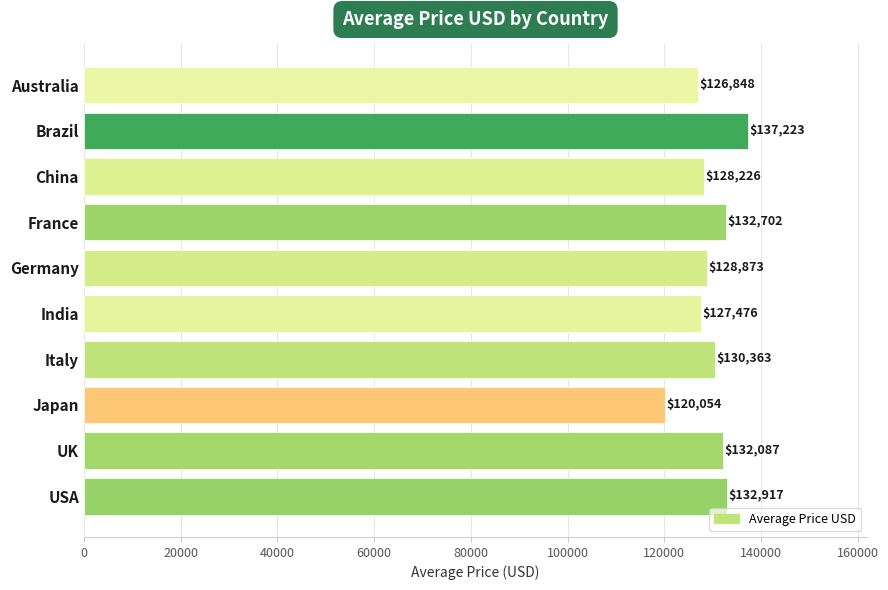

How many distinct data groups are displayed?

1